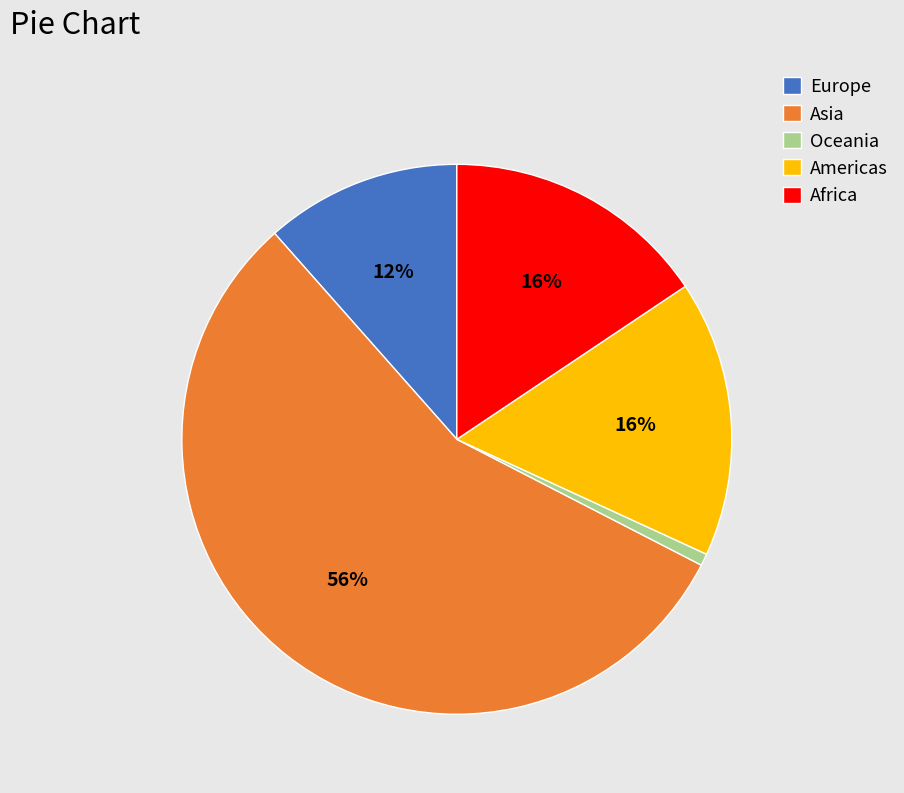

Which has a higher value, Oceania or Americas?

Americas